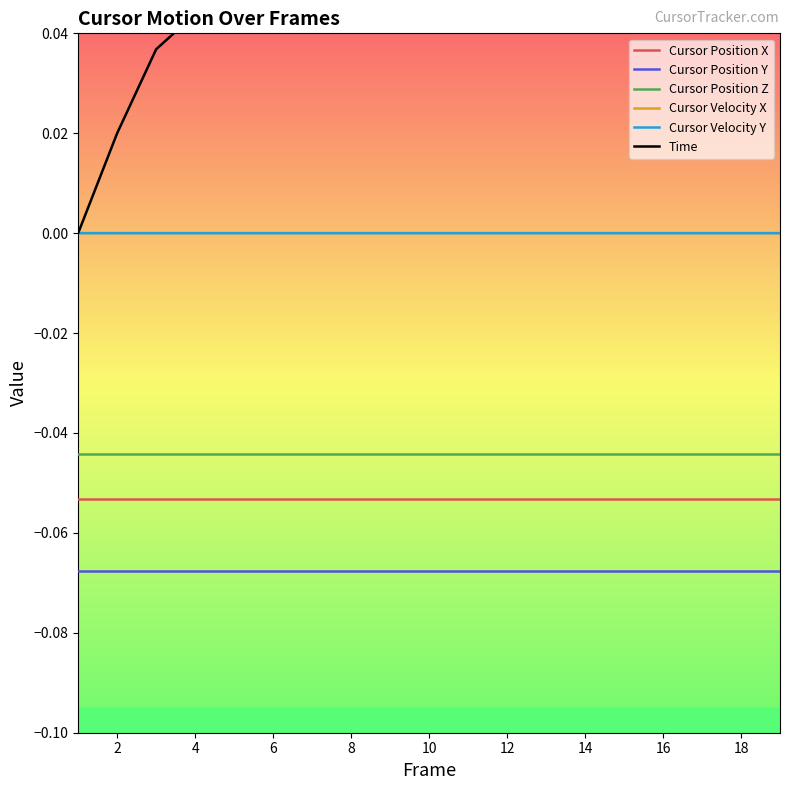

Reading left to right, extract all data points from this chart.

Cursor Position X: -0.1	-0.1	-0.1	-0.1	-0.1	-0.1	-0.1	-0.1	-0.1	-0.1	-0.1	-0.1	-0.1	-0.1	-0.1	-0.1	-0.1	-0.1	-0.1
Cursor Position Y: -0.1	-0.1	-0.1	-0.1	-0.1	-0.1	-0.1	-0.1	-0.1	-0.1	-0.1	-0.1	-0.1	-0.1	-0.1	-0.1	-0.1	-0.1	-0.1
Cursor Position Z: -0.0	-0.0	-0.0	-0.0	-0.0	-0.0	-0.0	-0.0	-0.0	-0.0	-0.0	-0.0	-0.0	-0.0	-0.0	-0.0	-0.0	-0.0	-0.0
Cursor Velocity X: 0.0	0.0	0.0	0.0	0.0	0.0	0.0	0.0	0.0	0.0	0.0	0.0	0.0	0.0	0.0	0.0	0.0	0.0	0.0
Cursor Velocity Y: 0.0	0.0	0.0	0.0	0.0	0.0	0.0	0.0	0.0	0.0	0.0	0.0	0.0	0.0	0.0	0.0	0.0	0.0	0.0
Time: 0.0	0.0	0.0	0.0	0.0	0.1	0.1	0.1	0.1	0.1	0.1	0.1	0.1	0.1	0.1	0.1	0.1	0.1	0.1